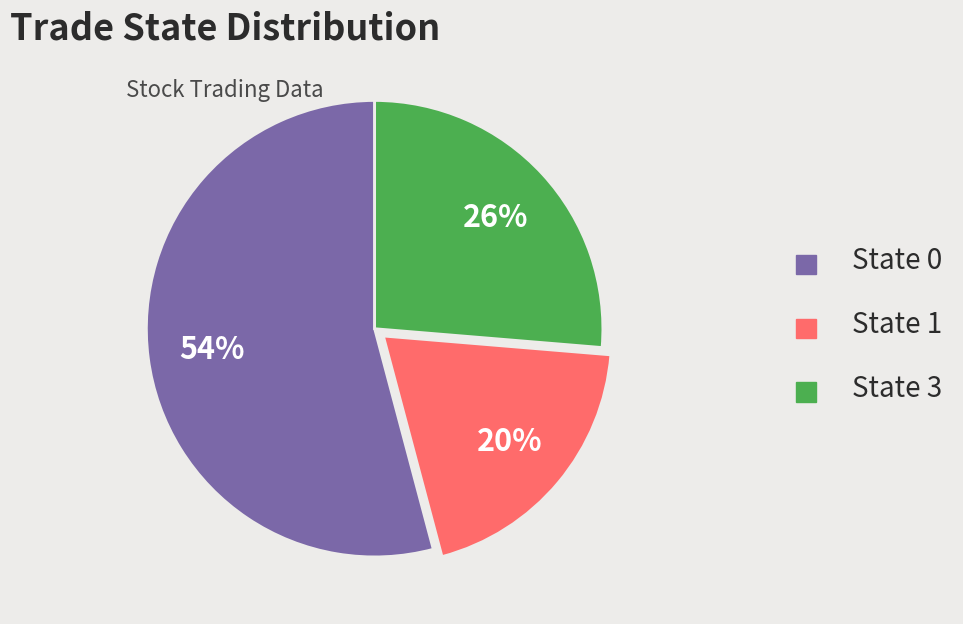

Is it true that State 0 is 54% of the pie?

True